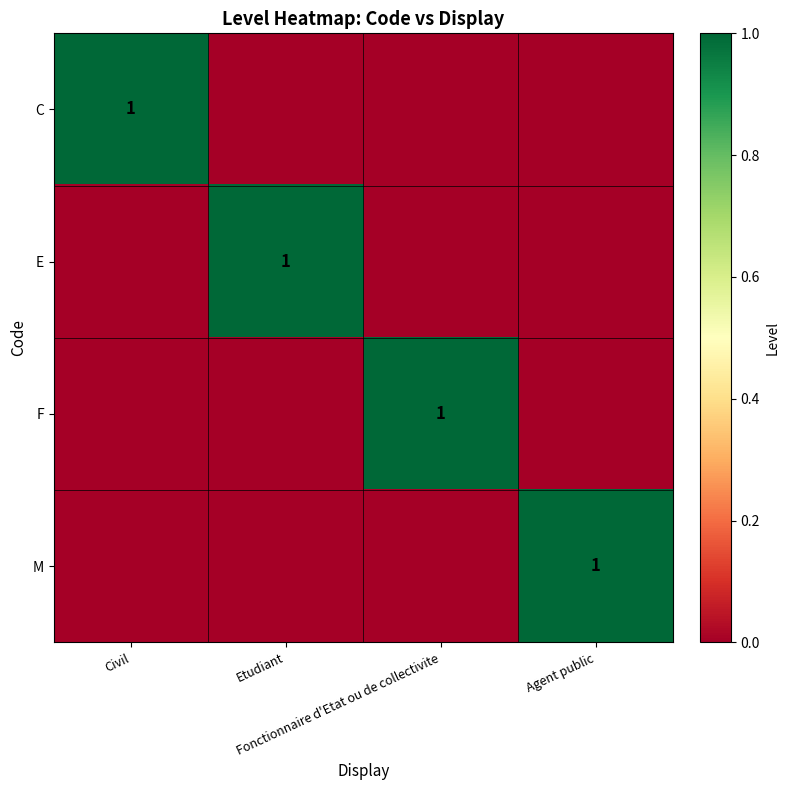

Is the value of E at Fonctionnaire d'Etat ou de collectivite greater than the value of M at Civil?

No